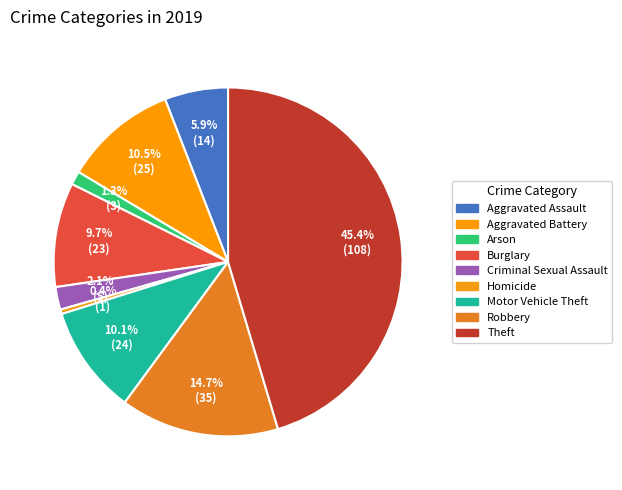

To the nearest percent, what is the difference between the Arson and Criminal Sexual Assault slice percentages?

1%